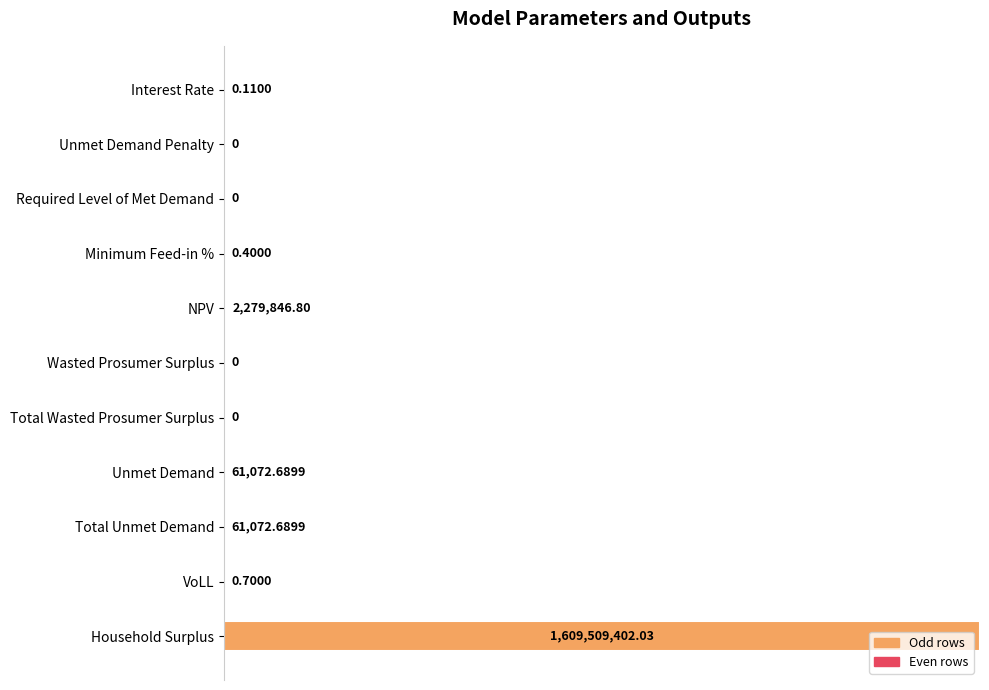

List the labels in order of value, smallest first.

Unmet Demand Penalty, Required Level of Met Demand, Wasted Prosumer Surplus, Total Wasted Prosumer Surplus, Interest Rate, Minimum Feed-in %, VoLL, Unmet Demand, Total Unmet Demand, NPV, Household Surplus